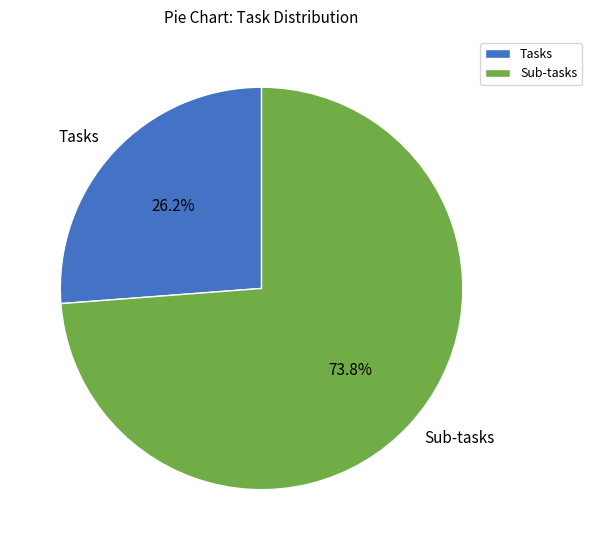

Is the sum of Tasks and Sub-tasks greater than half?

Yes